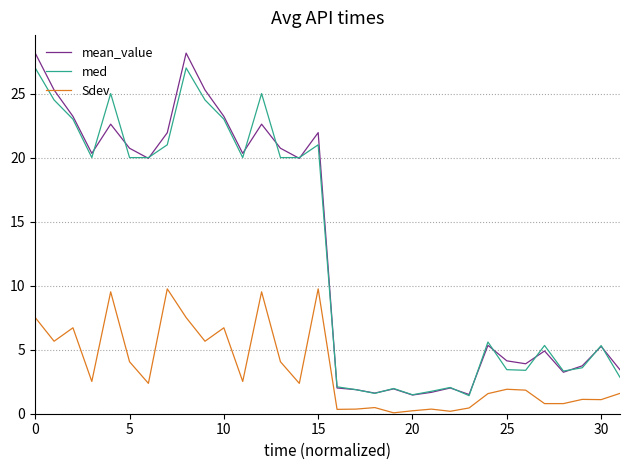

What is the maximum value shown in the chart?

28.2